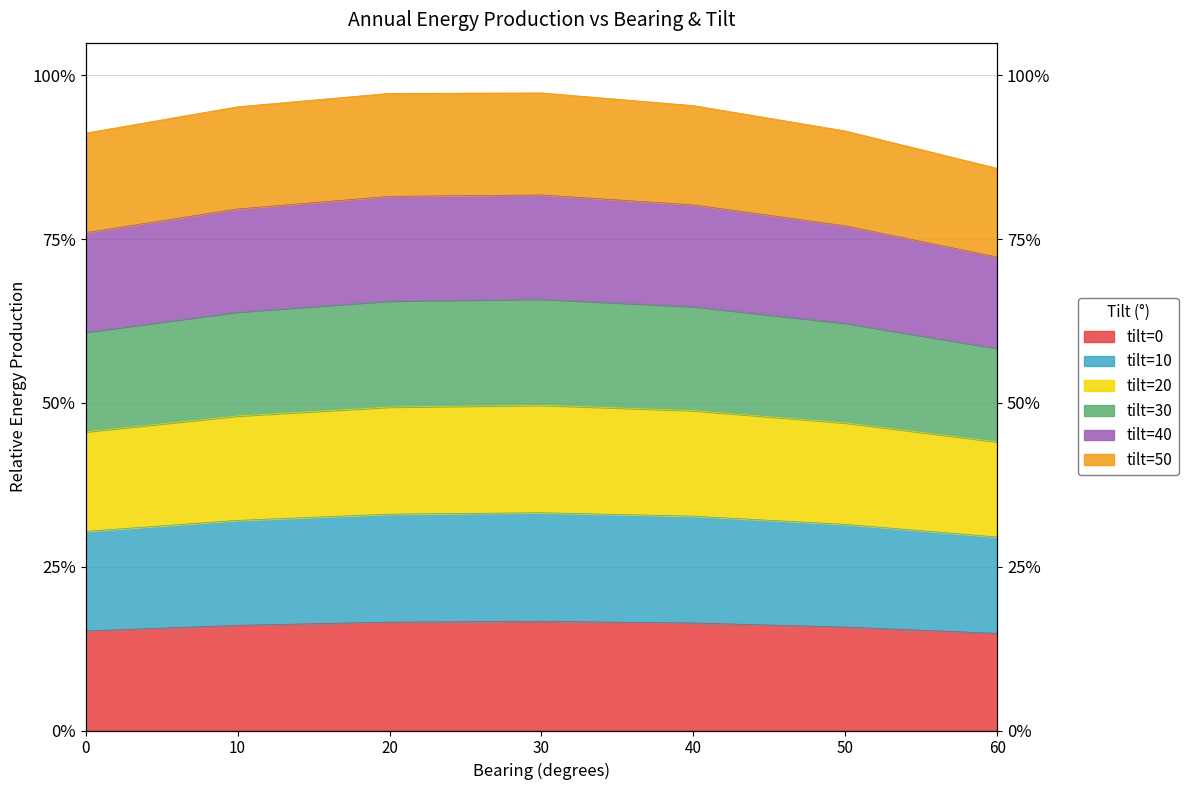

At how many categories does at least one series exceed 0?

7